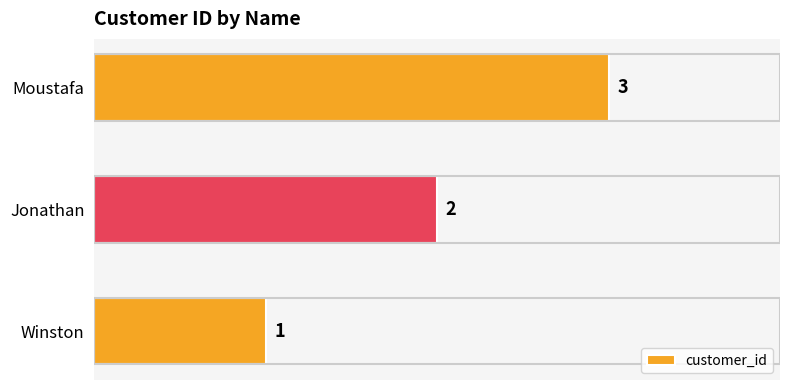

Count the number of data series in this chart.

1